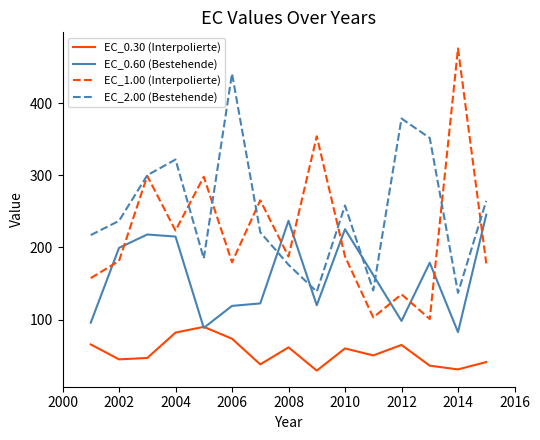

Which series has the widest spread of values?

EC_1.00 (Interpolierte)